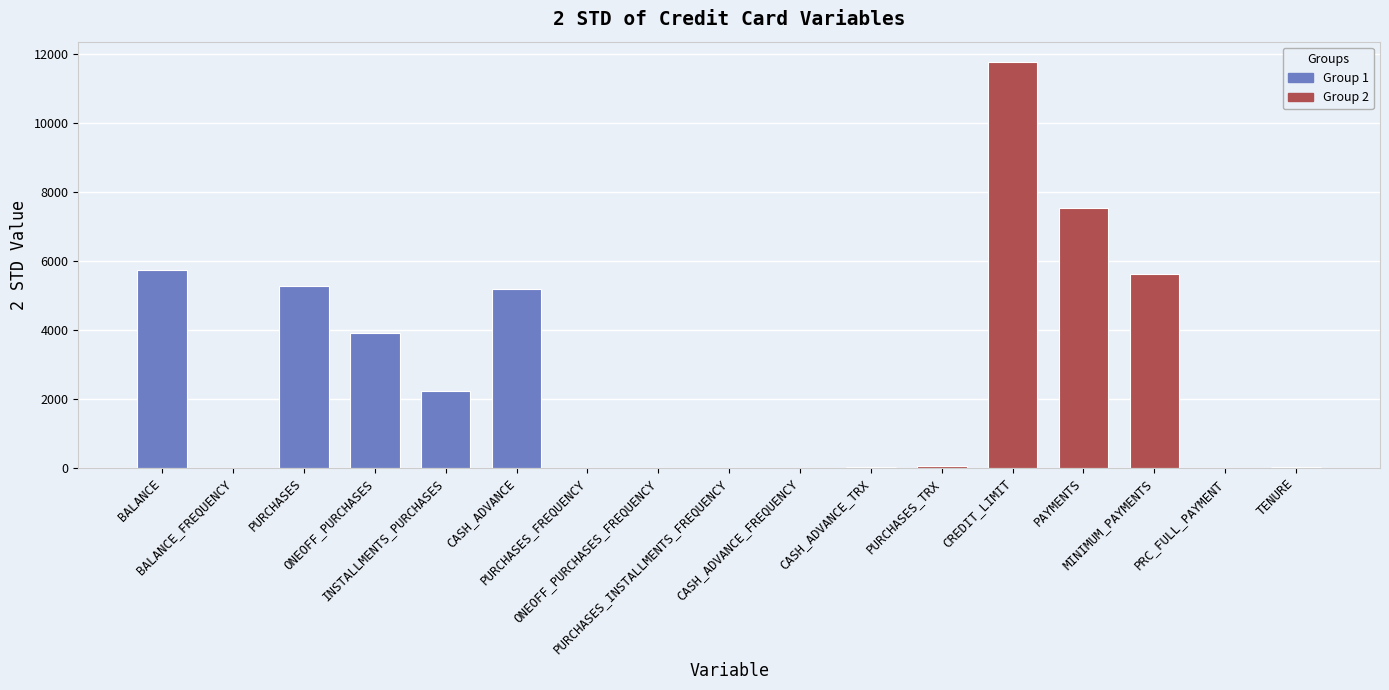

The value at PURCHASES_INSTALLMENTS_FREQUENCY is 1.2. True or false?

True